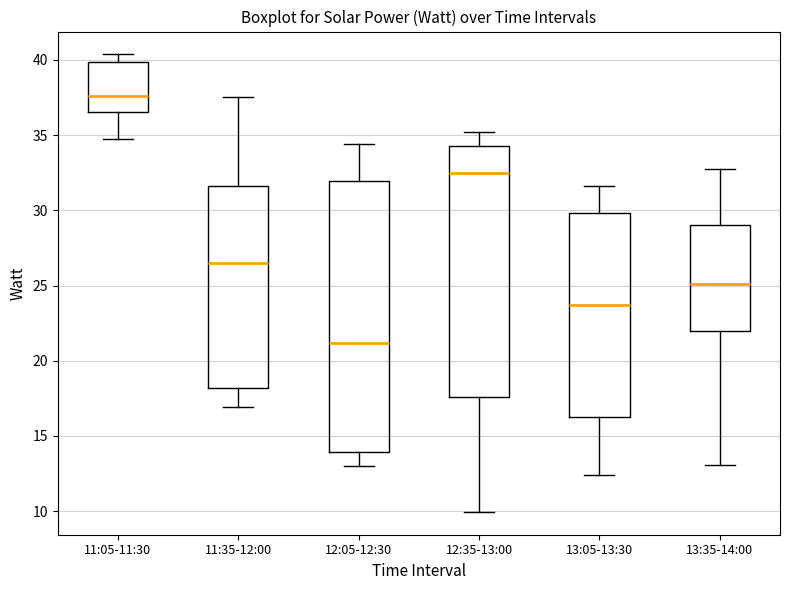

Reading left to right, transcribe this box plot: for each box, give where its median line is, the range the box spans, and where its two whiskers end, as read against the y-axis. The values are not printed on the chart, so give them approximately, as read against the axis.

11:05-11:30: median 37.5, box 36.5 to 40.0, whiskers 34.5 to 40.5
11:35-12:00: median 26.5, box 18.0 to 31.5, whiskers 17.0 to 37.5
12:05-12:30: median 21.0, box 14.0 to 32.0, whiskers 13.0 to 34.5
12:35-13:00: median 32.5, box 17.5 to 34.5, whiskers 10.0 to 35.0
13:05-13:30: median 23.5, box 16.5 to 30.0, whiskers 12.5 to 31.5
13:35-14:00: median 25.0, box 22.0 to 29.0, whiskers 13.0 to 33.0